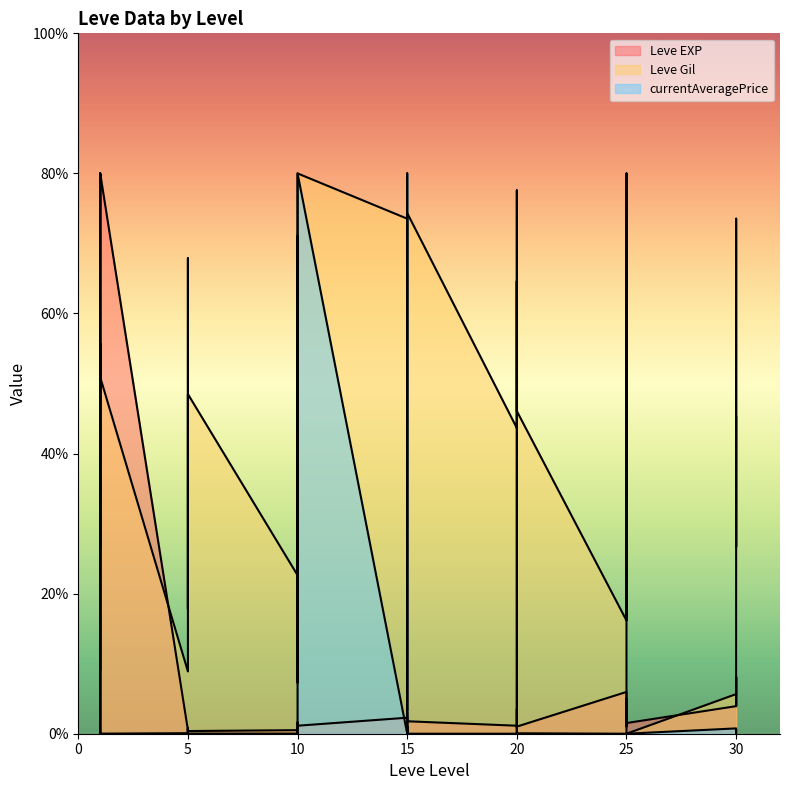

What is the average value of the Leve EXP series?

6.0